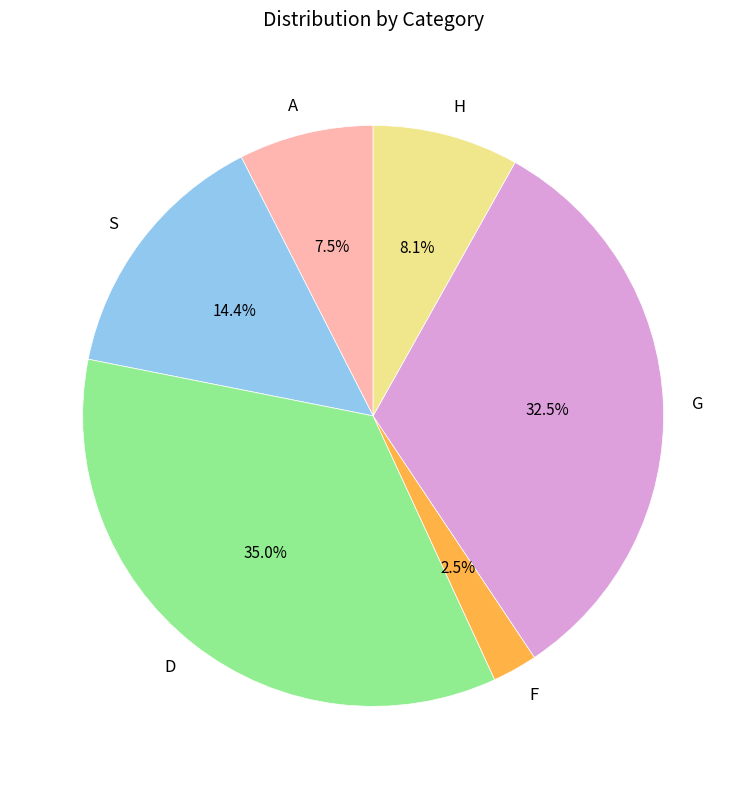

What percentage is NOT represented by H?

91.9%